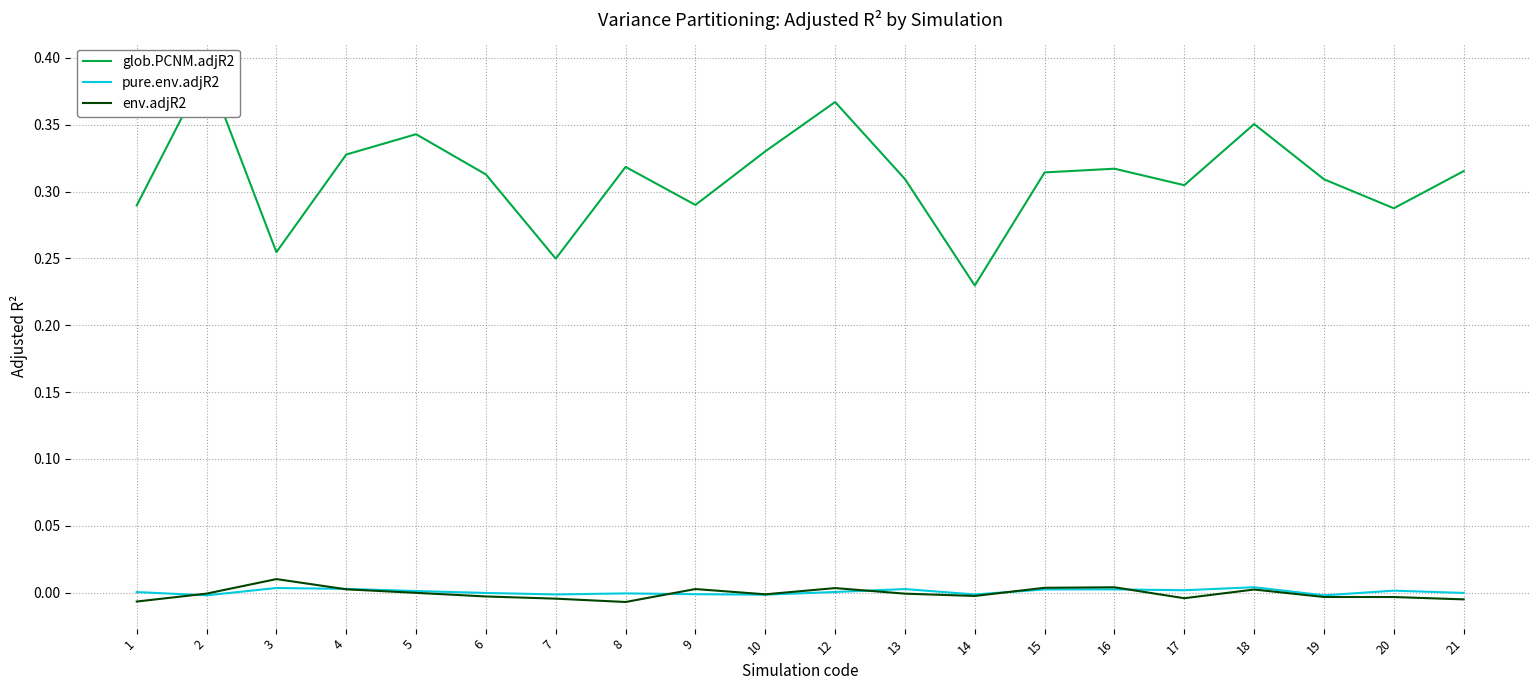

What is the total value across all series at 6?

0.3